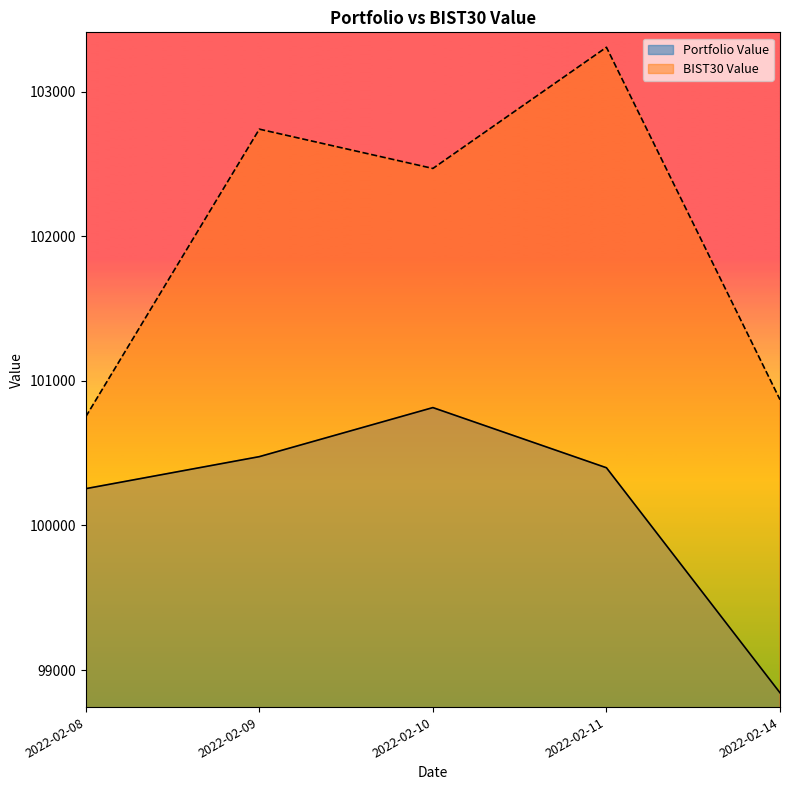

What is the maximum value shown in the chart?

103307.8